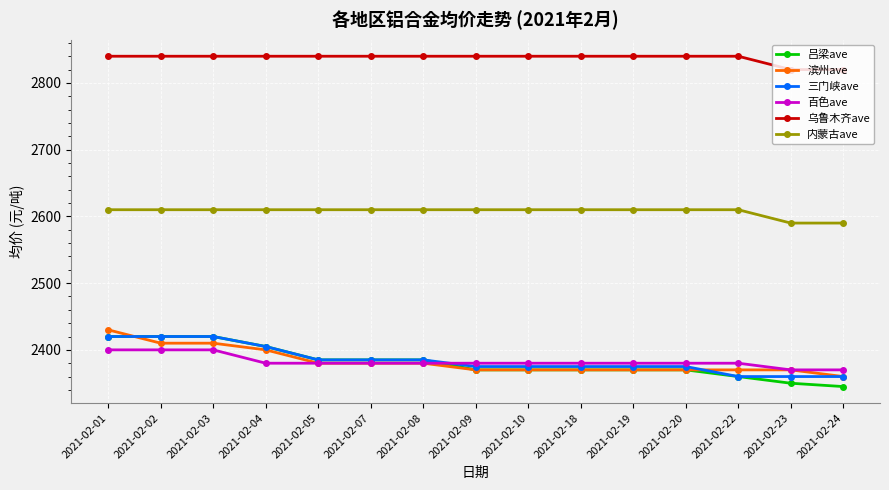

Between 2021-02-01 and 2021-02-24, which series saw the biggest shift?

吕梁ave